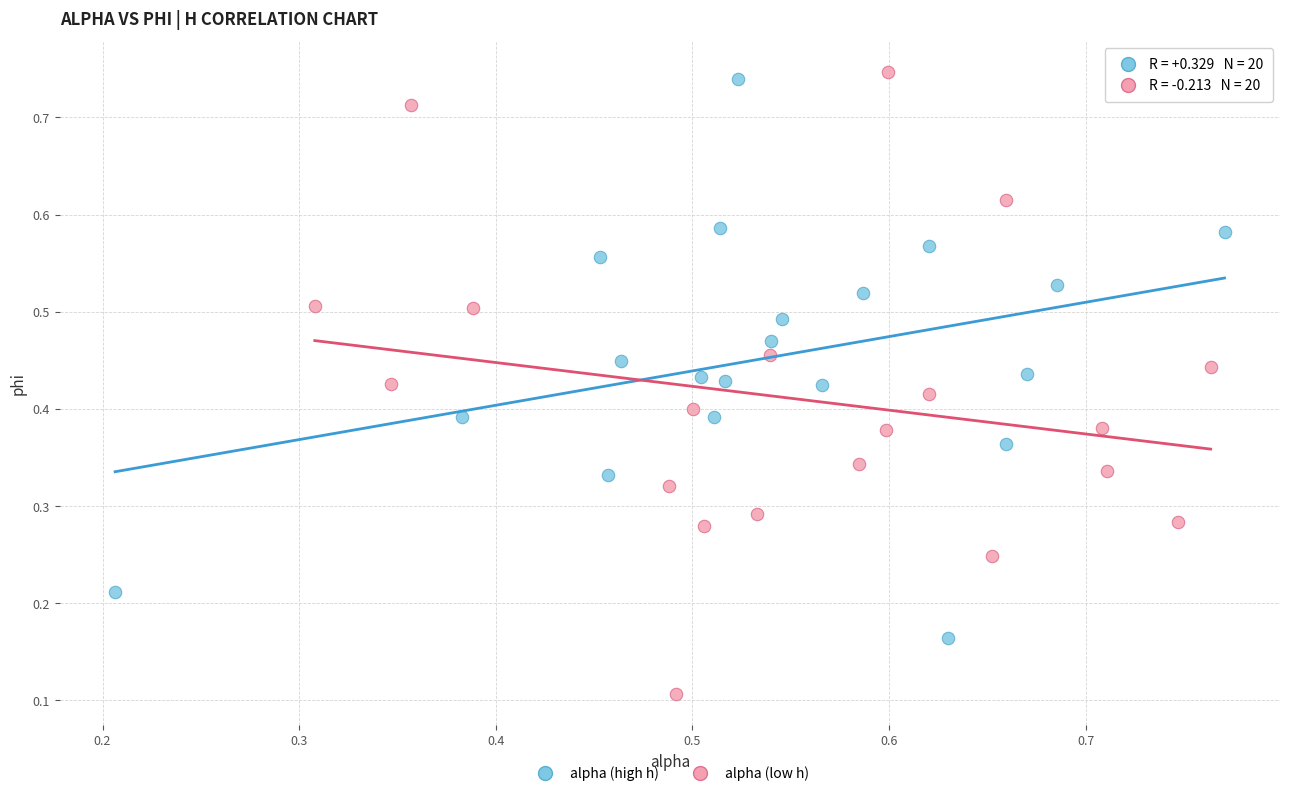

What are all the series names shown in the legend?

alpha (high h), alpha (low h)